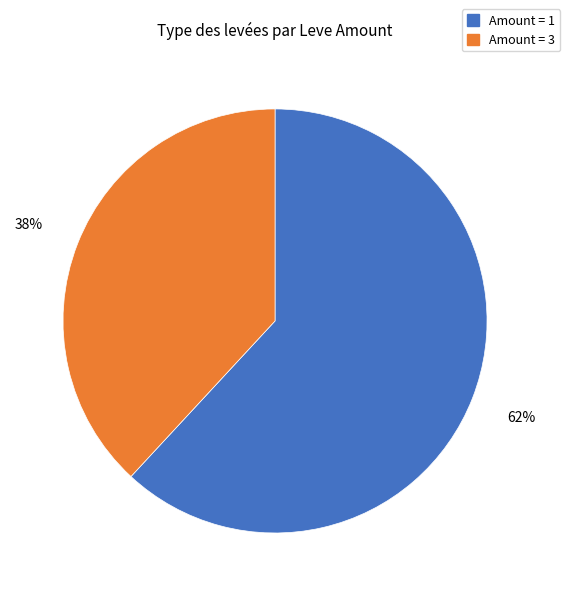

Is the sum of Amount = 1 and Amount = 3 greater than half?

Yes